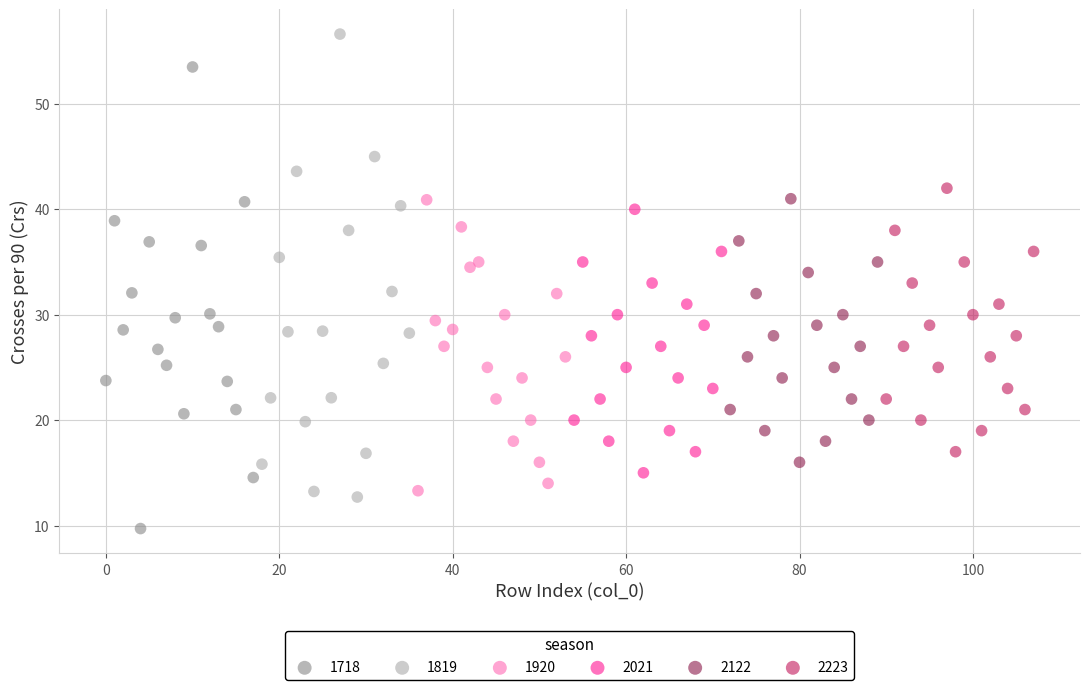

What are all the series names shown in the legend?

1718, 1819, 1920, 2021, 2122, 2223